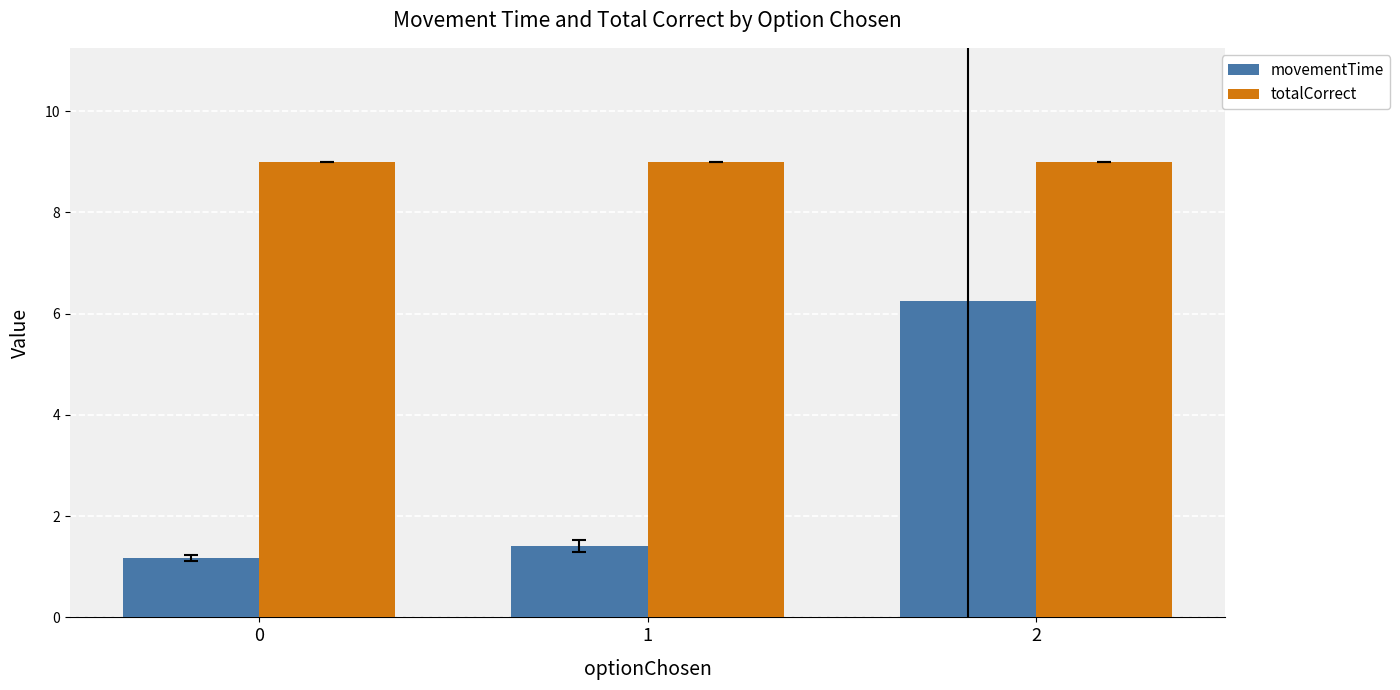

What is the highest value of the movementTime series?

6.2